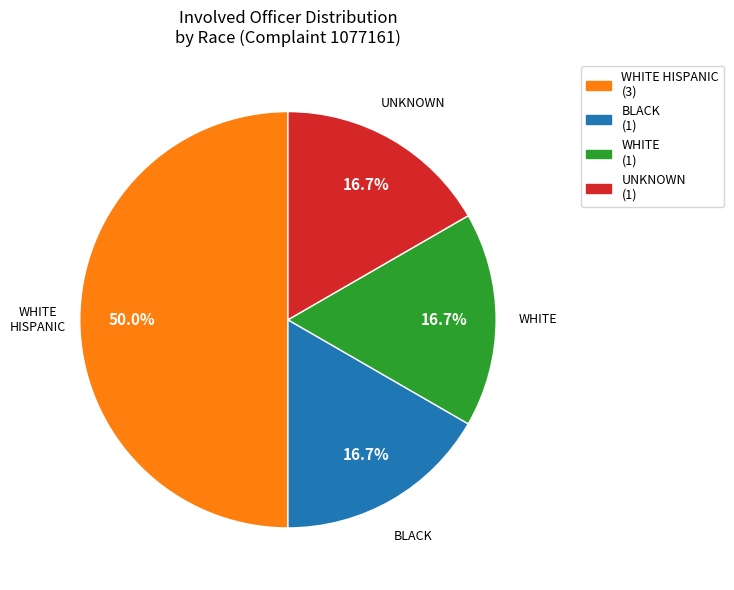

What percentage is NOT represented by WHITE HISPANIC?

50.0%